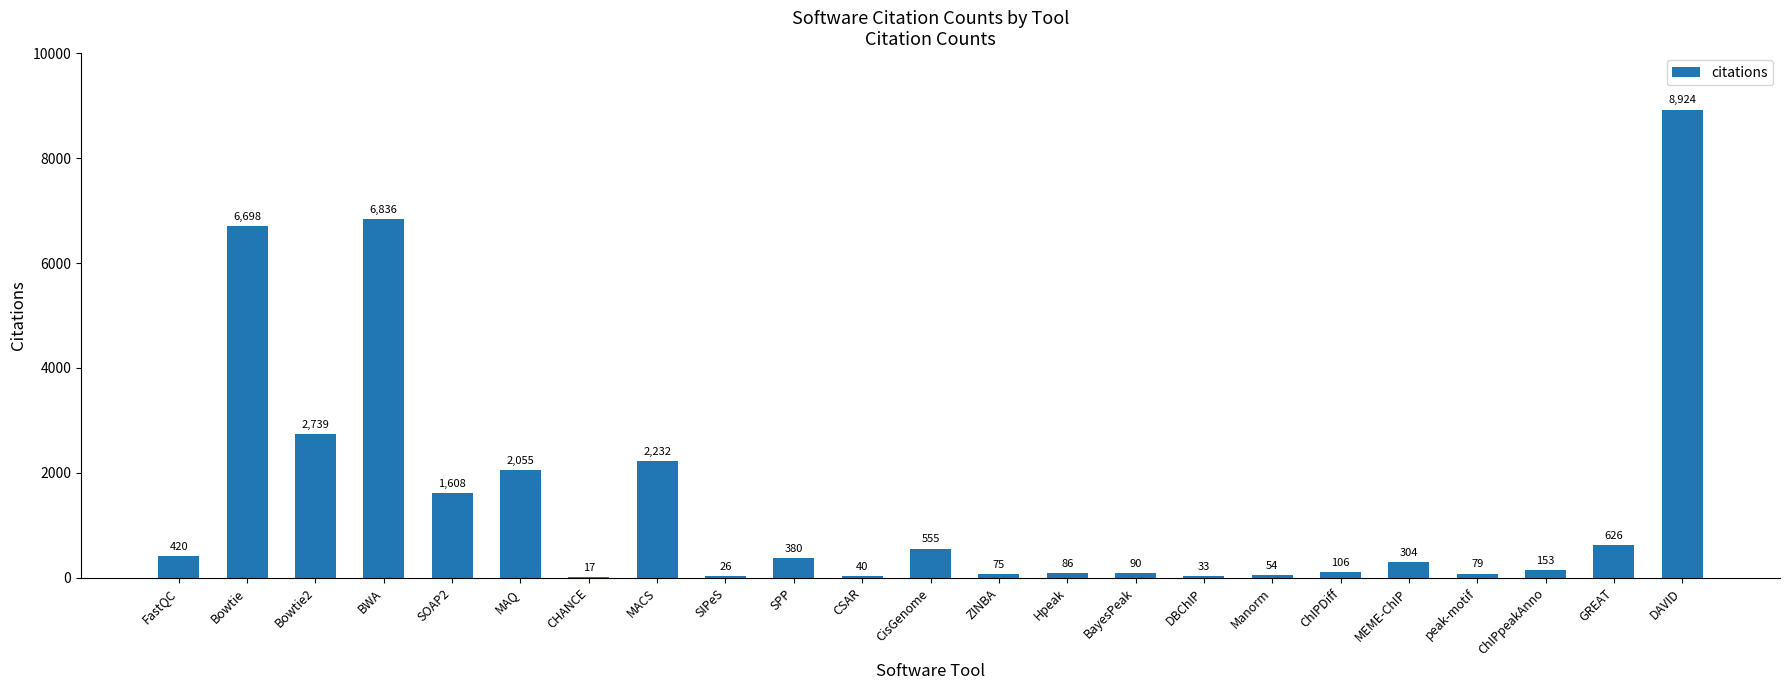

Are the bars horizontal?

No